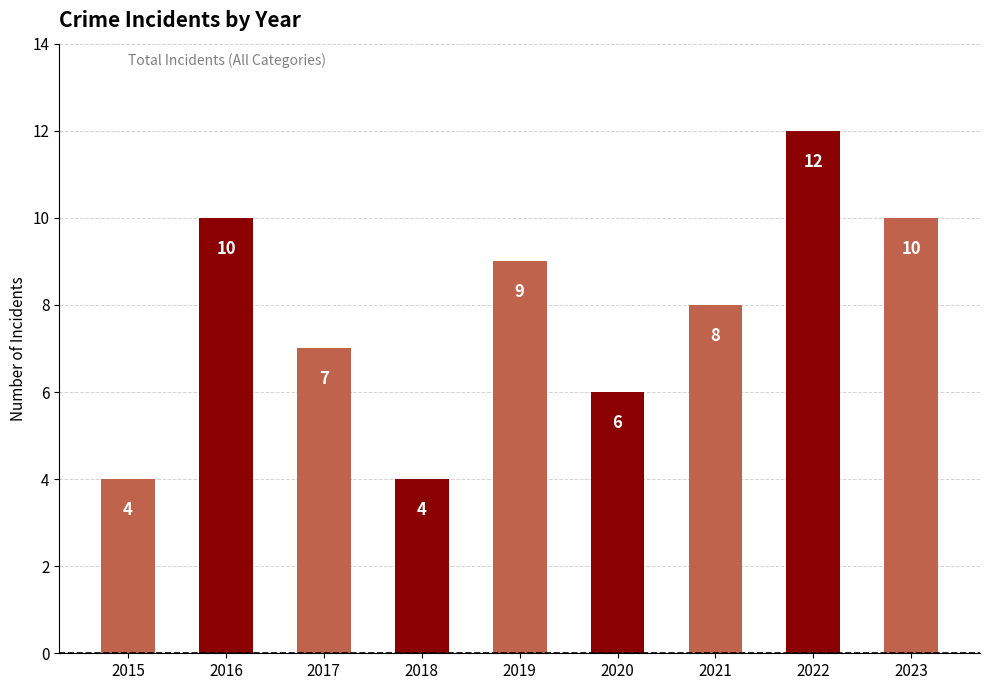

What is the value of the 9th bar from the left?

10